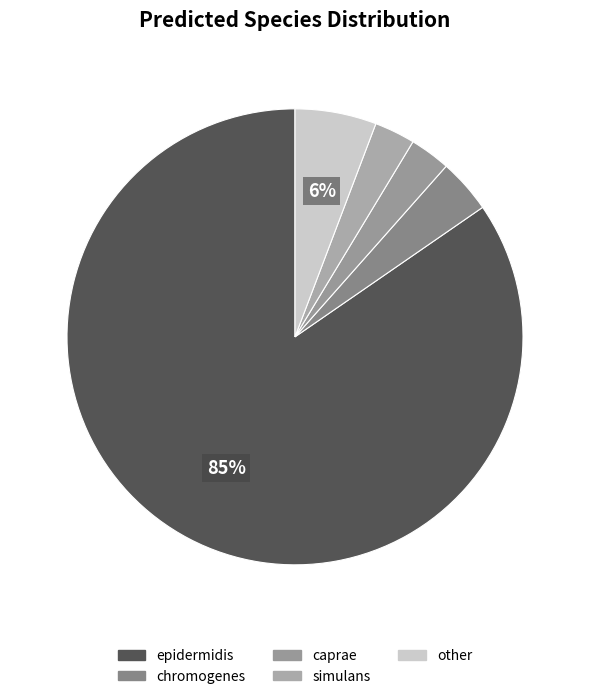

How many slices are in this pie chart?

5